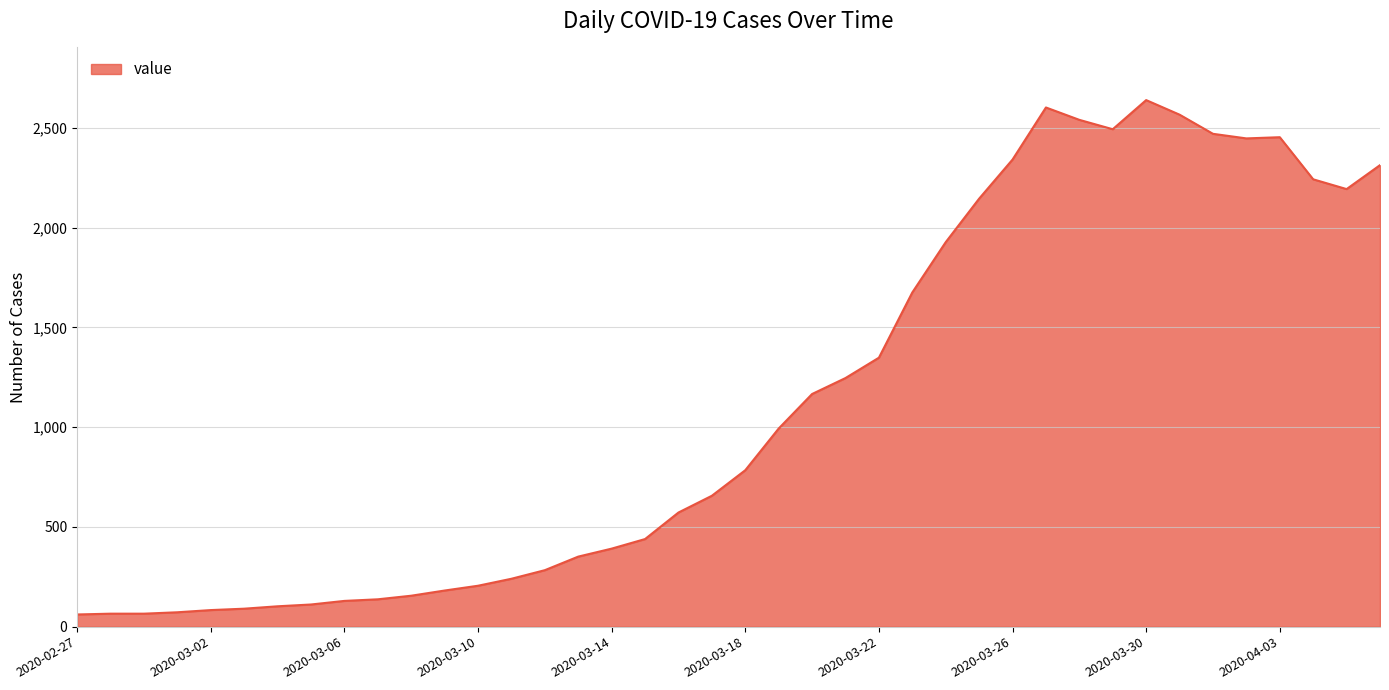

What is the maximum value shown in the chart?

2639